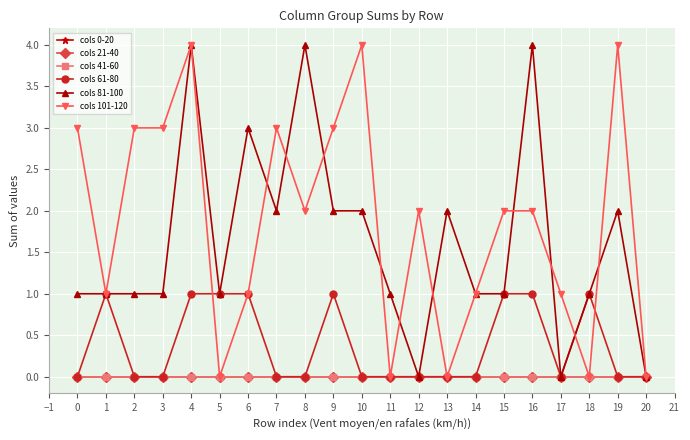

What is the sum of all cols 101-120 values?

39